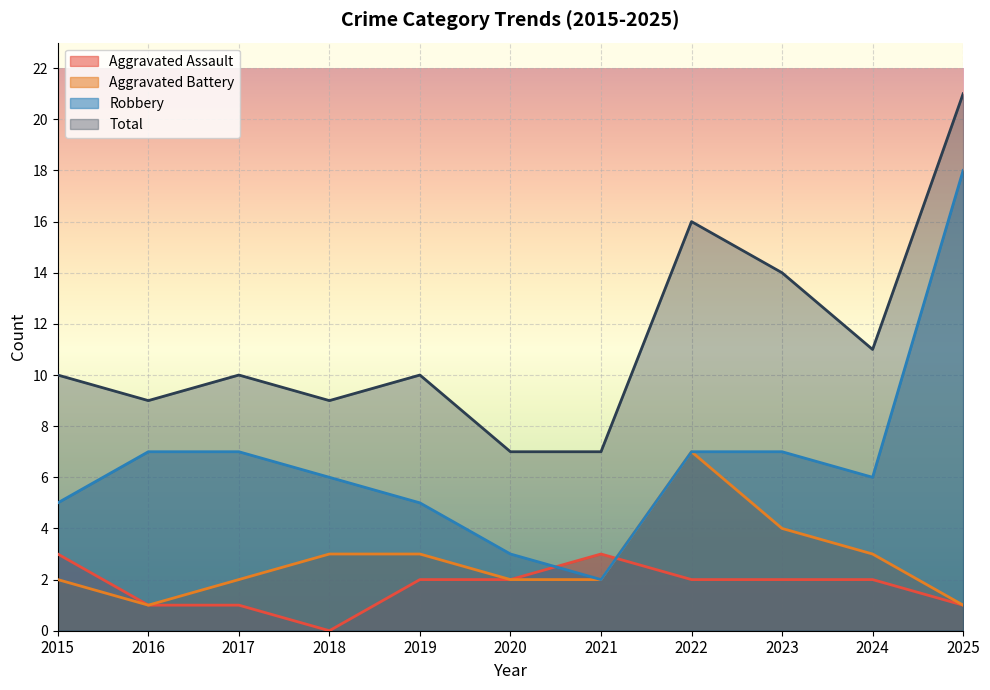

Which series has the widest spread of values?

Robbery